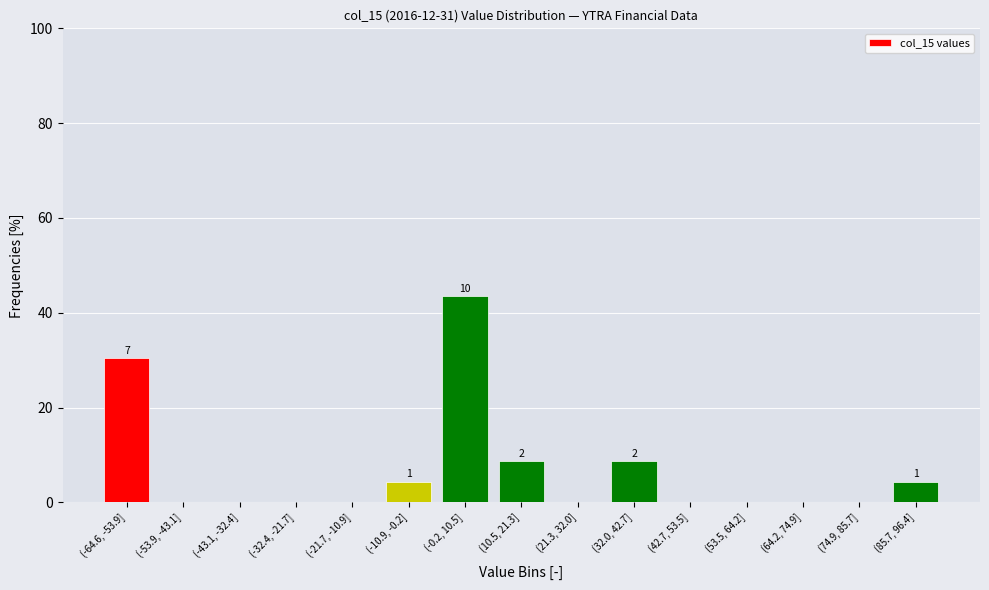

Reading left to right, extract all data points from this chart.

(-64.6, -53.9]=30.4	(-53.9, -43.1]=0.0	(-43.1, -32.4]=0.0	(-32.4, -21.7]=0.0	(-21.7, -10.9]=0.0	(-10.9, -0.2]=4.3	(-0.2, 10.5]=43.5	(10.5, 21.3]=8.7	(21.3, 32.0]=0.0	(32.0, 42.7]=8.7	(42.7, 53.5]=0.0	(53.5, 64.2]=0.0	(64.2, 74.9]=0.0	(74.9, 85.7]=0.0	(85.7, 96.4]=4.3